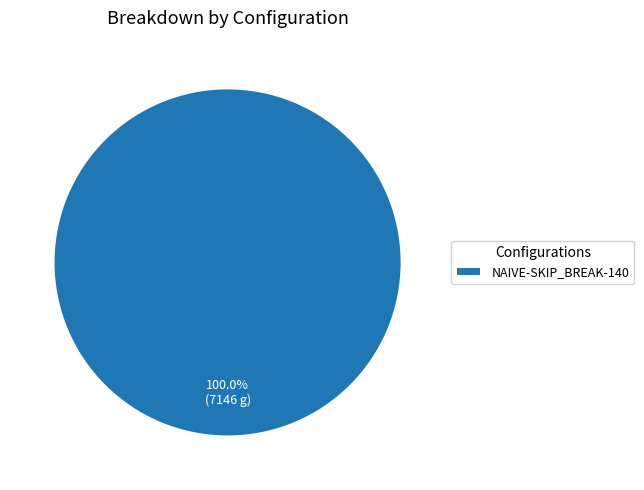

Rank the categories by value from lowest to highest.

NAIVE-SKIP_BREAK-140